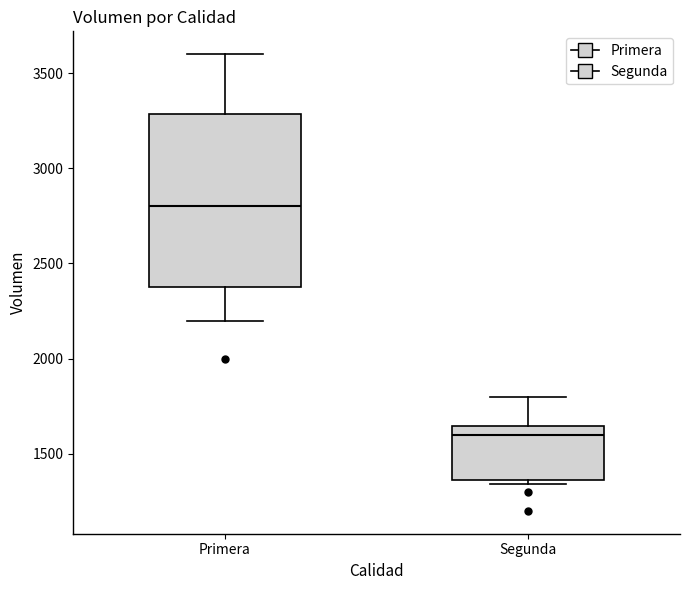

Which box is the tallest, from its lower edge to its upper edge?

Primera